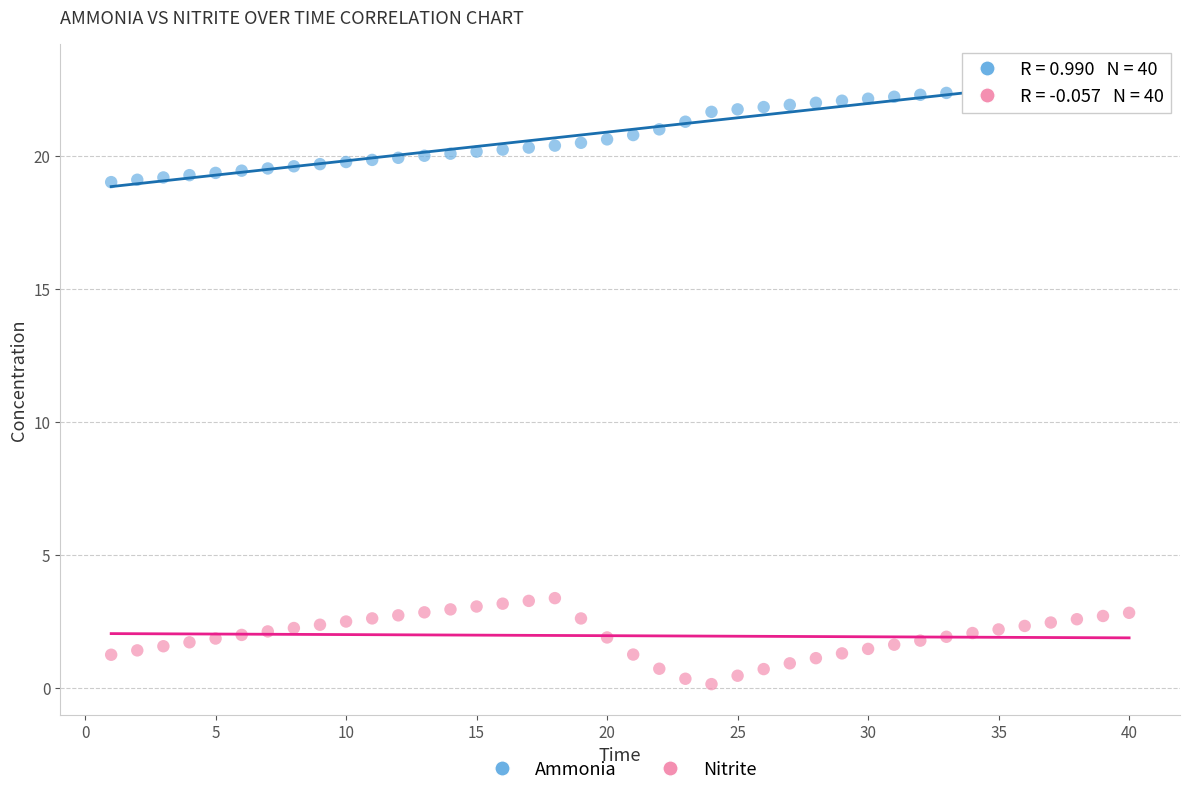

Across all data points, what is the range of X values (max minus min)?

39.0